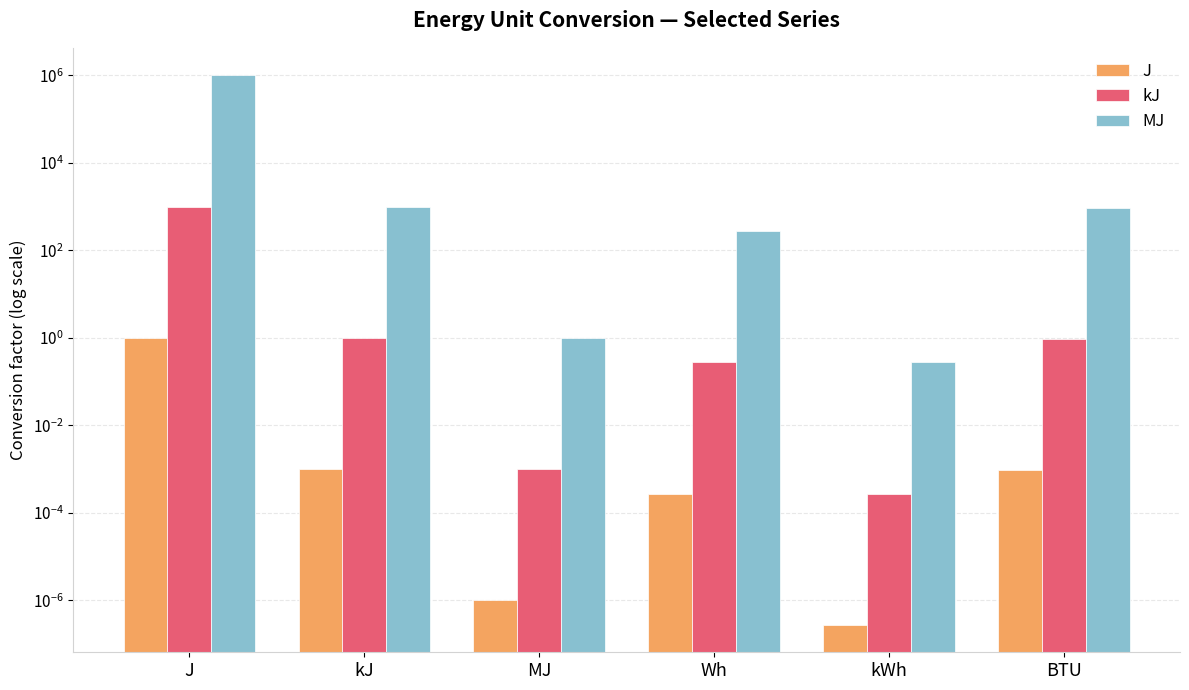

How many bars are there in each group?

3